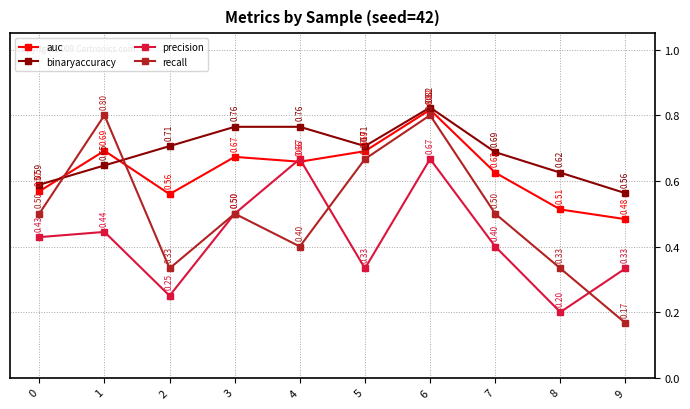

Between which two adjacent categories do recall and auc first intersect?

0 and 1